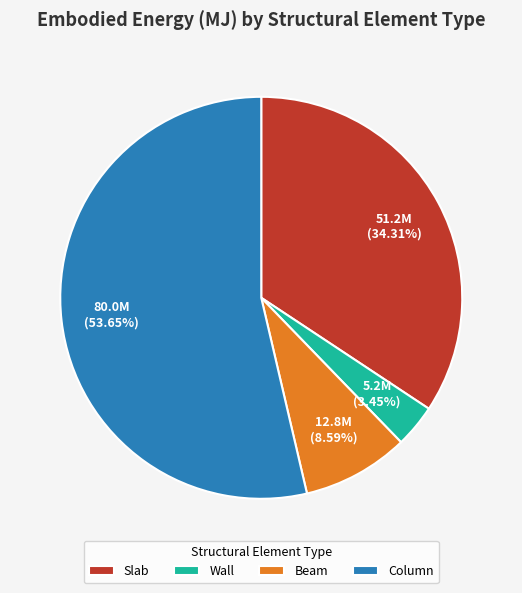

To the nearest percent, what percentage of the pie is Column?

54%